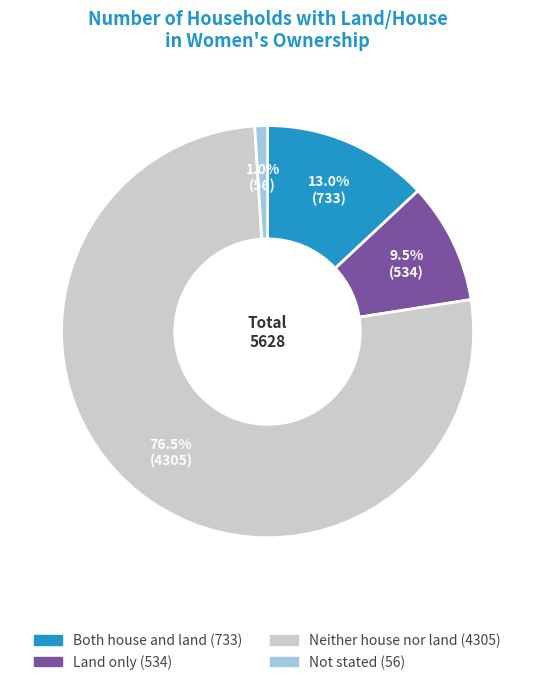

Which has a higher value, Both house and land or Land only?

Both house and land